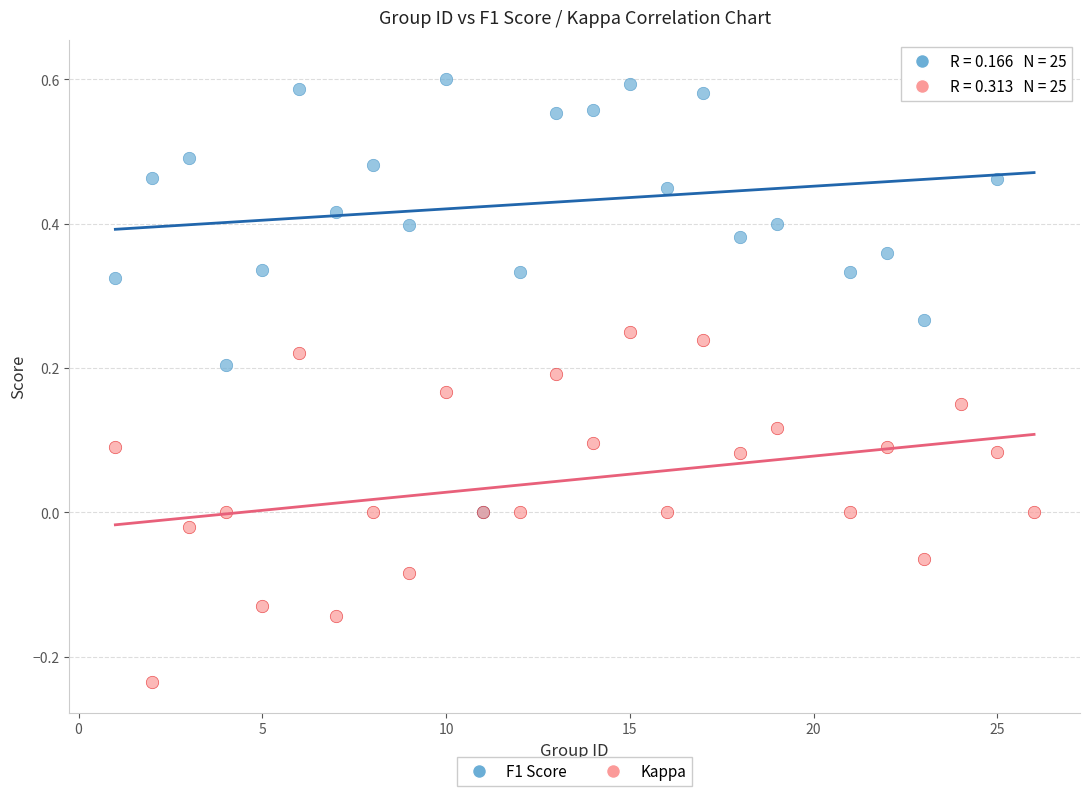

What are all the series names shown in the legend?

F1 Score, Kappa